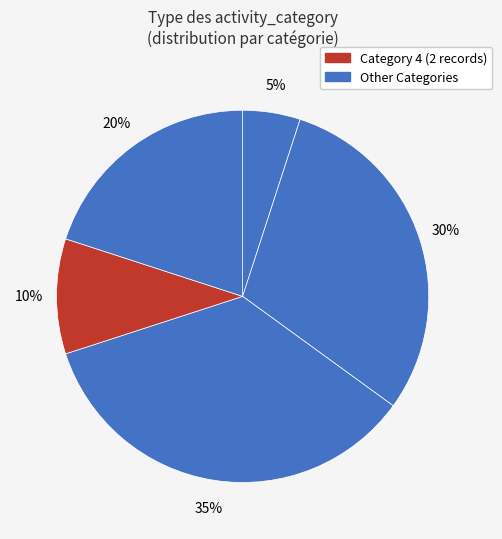

How many segments does this pie chart have?

5